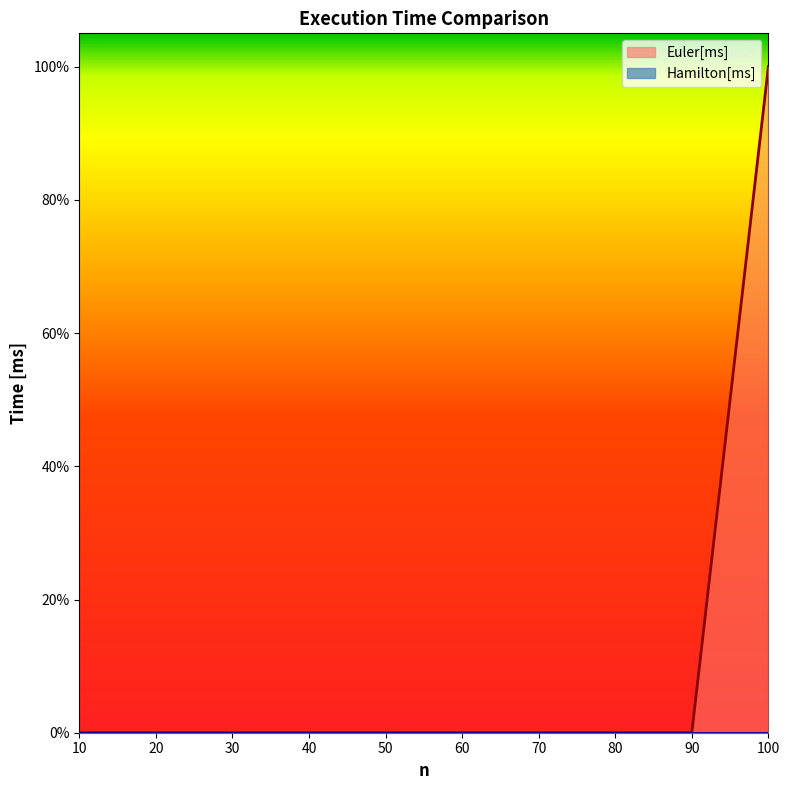

Count the values in the range 0 to 1.

10